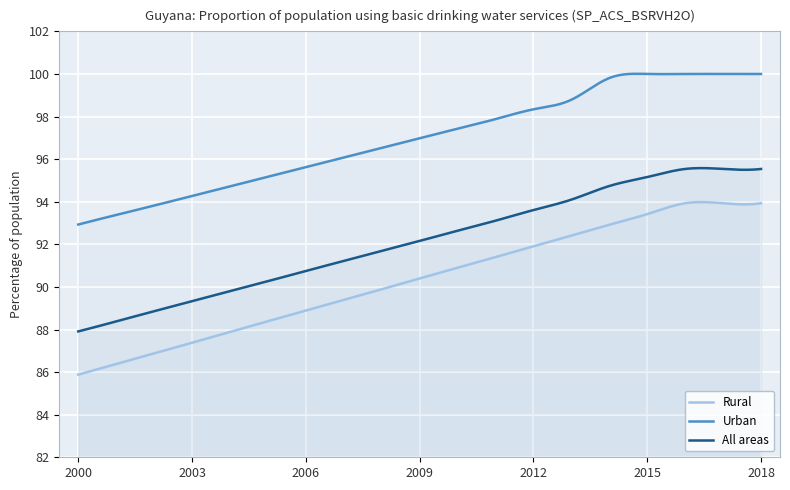

What value does the Rural series have at 2013?

92.4